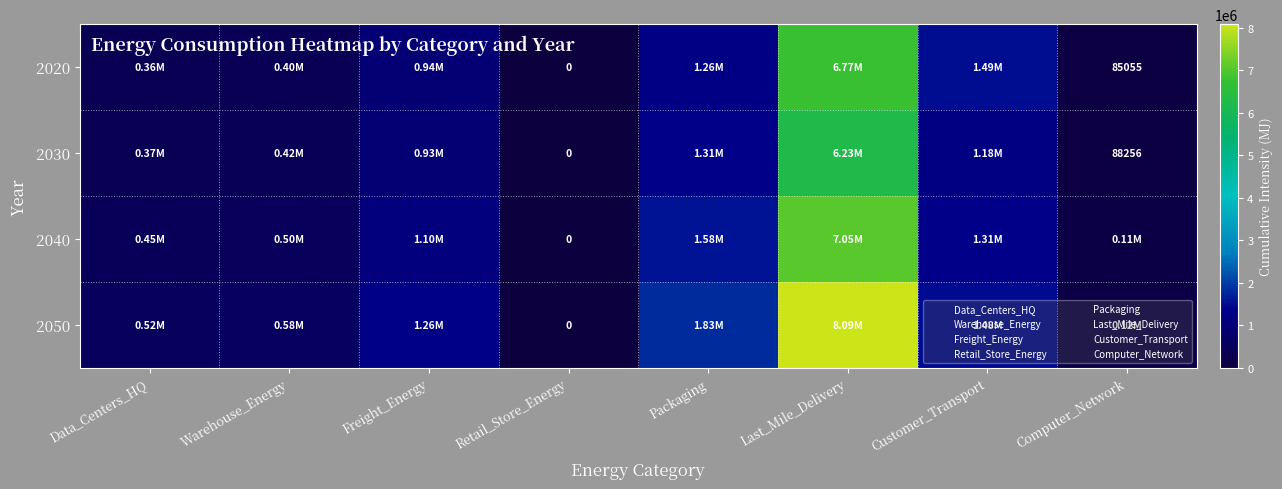

How many data points in 2030 are above 930733?

4